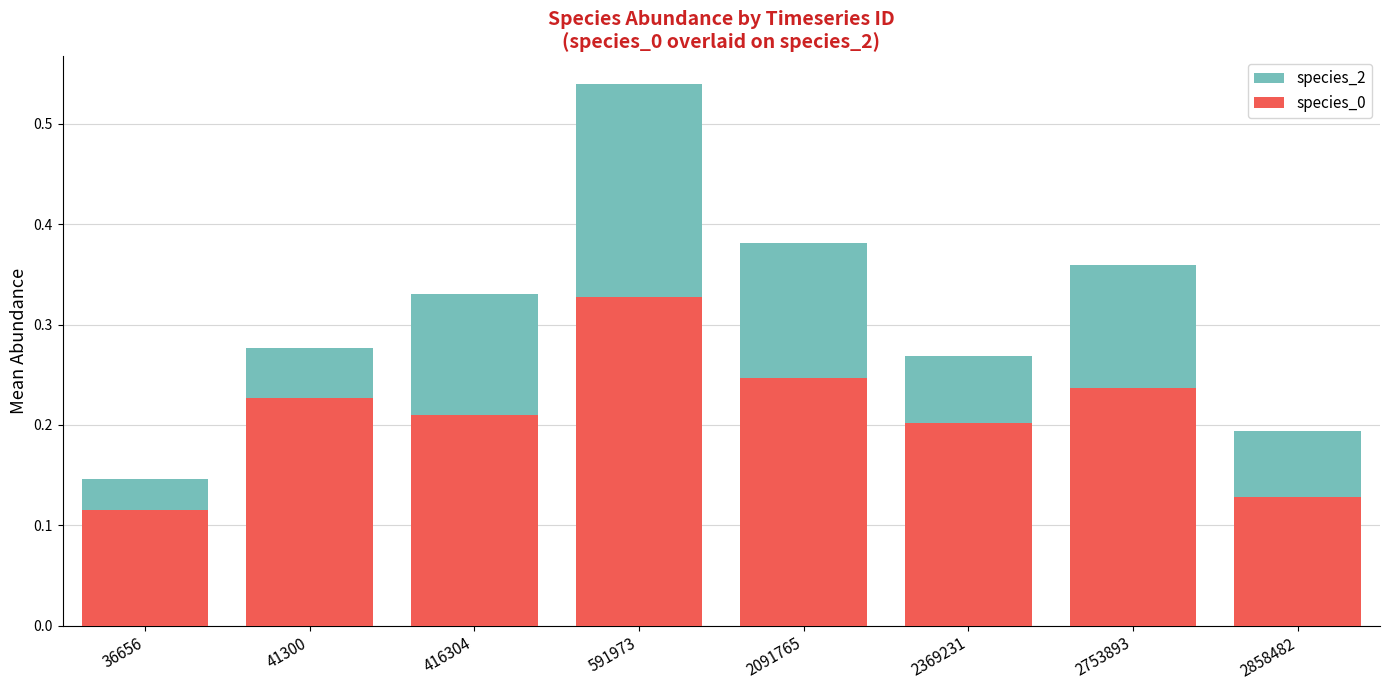

How many categories are shown in the chart?

8